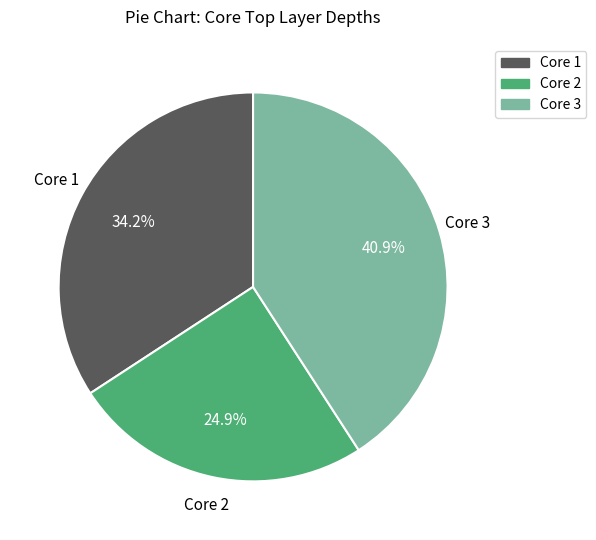

How many segments does this pie chart have?

3